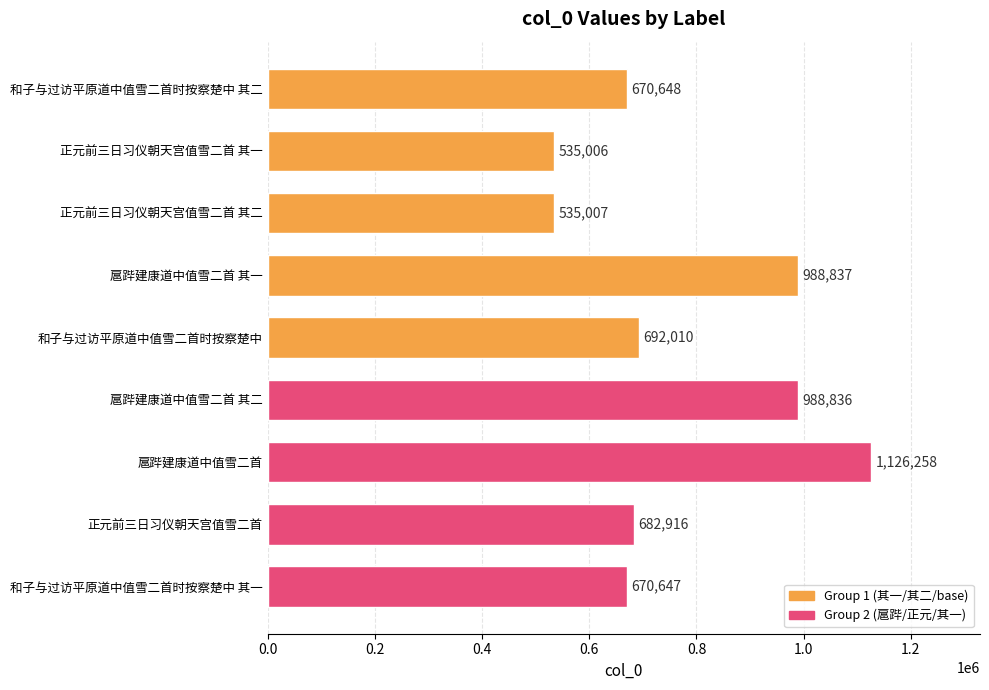

Rank the categories by value from lowest to highest.

正元前三日习仪朝天宫值雪二首 其一, 正元前三日习仪朝天宫值雪二首 其二, 和子与过访平原道中值雪二首时按察楚中 其一, 和子与过访平原道中值雪二首时按察楚中 其二, 正元前三日习仪朝天宫值雪二首, 和子与过访平原道中值雪二首时按察楚中, 扈跸建康道中值雪二首 其二, 扈跸建康道中值雪二首 其一, 扈跸建康道中值雪二首